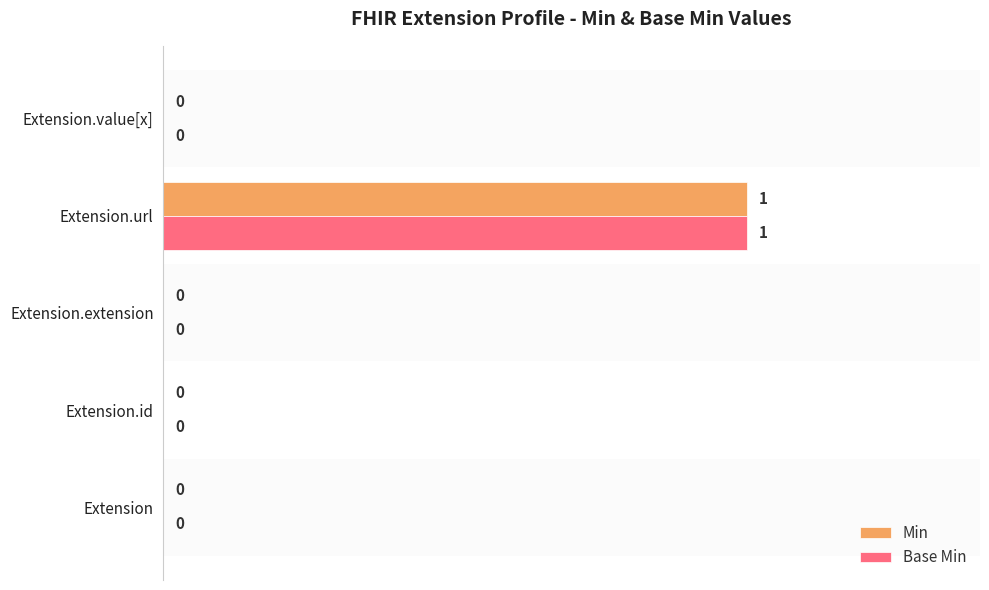

At which category is the sum across all series the highest?

Extension.url